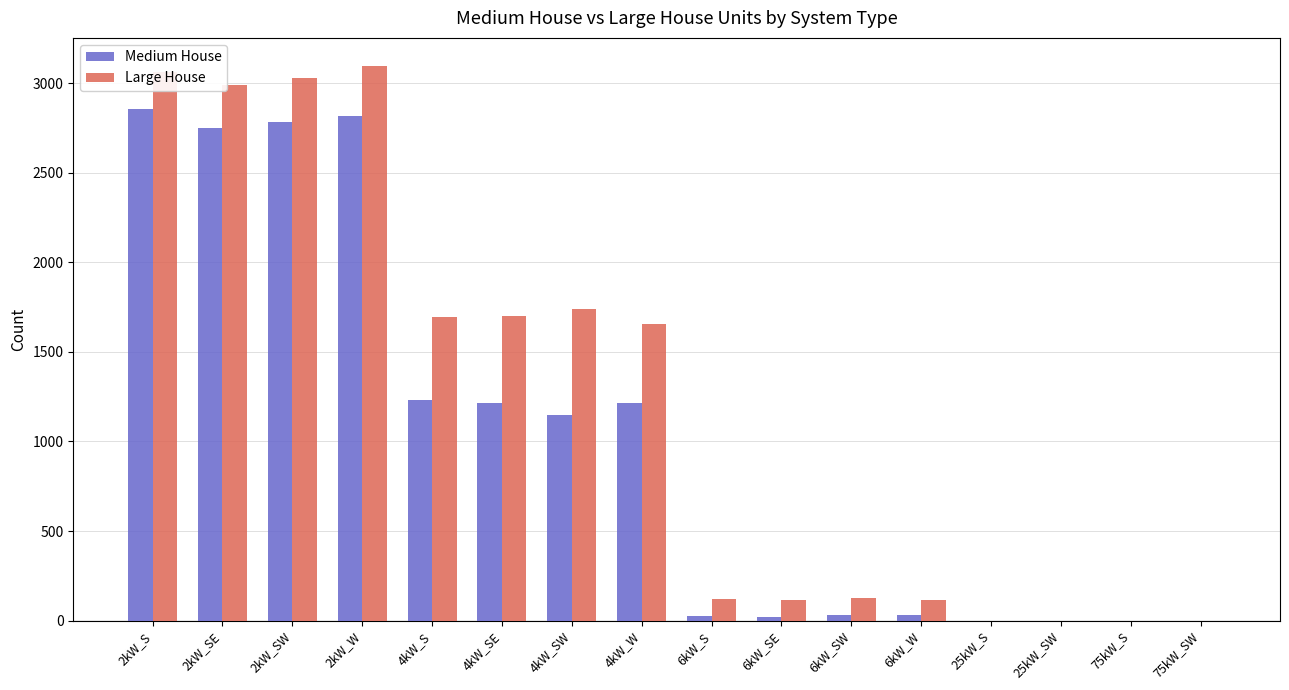

The value of Large House at 4kW_W is 1047. True or false?

False